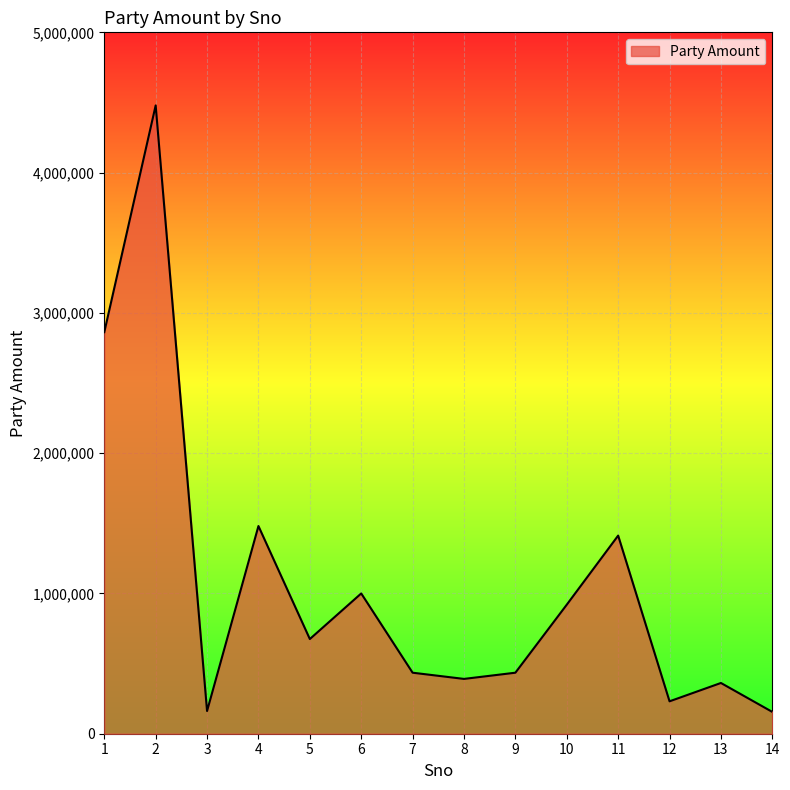

How many interior local peaks (higher than both neighbors) does the data have?

5